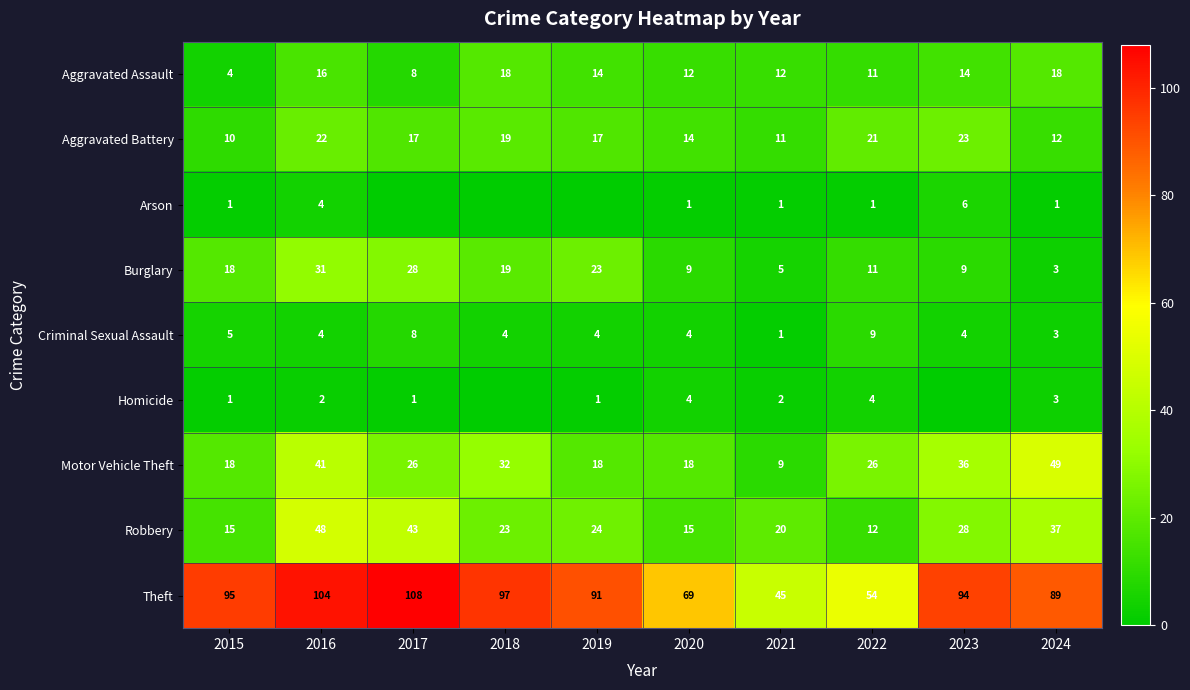

Is the value of Theft at 2018 greater than the value of Criminal Sexual Assault at 2023?

Yes